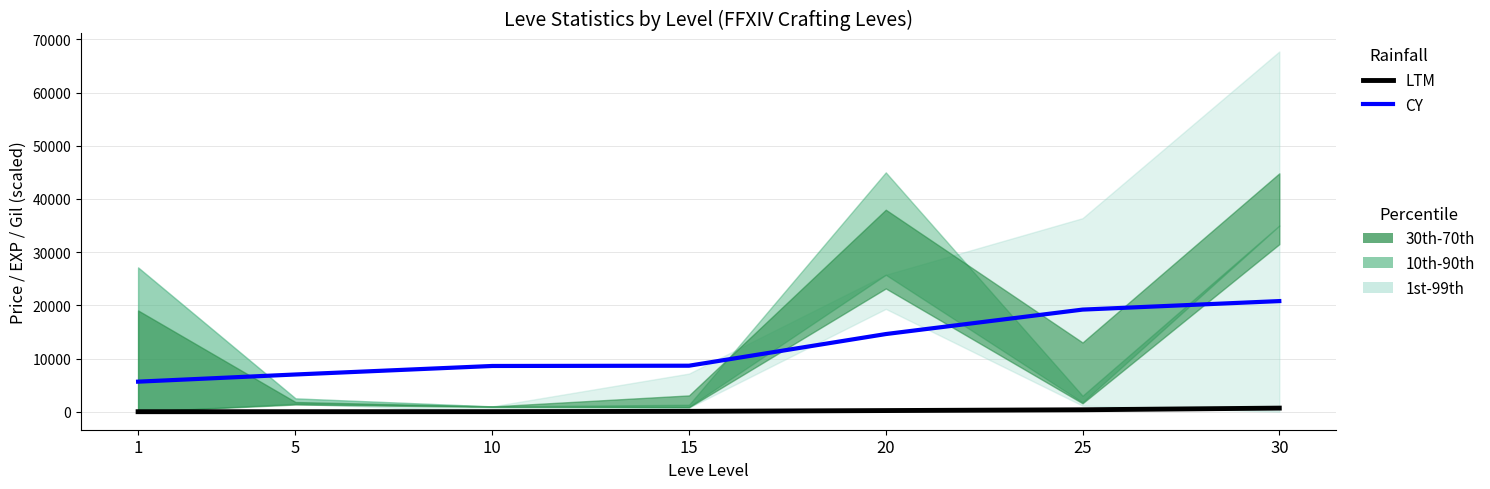

Which series has the largest range (max minus min)?

CY